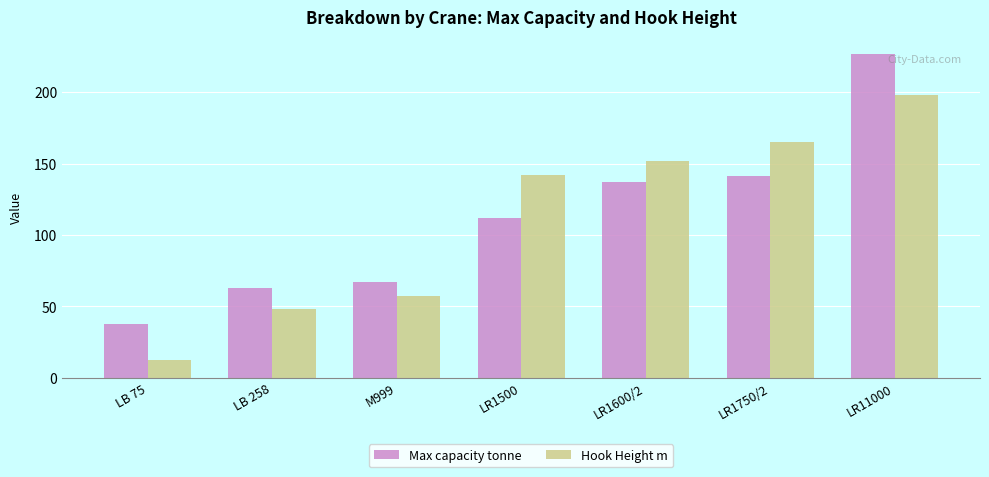

What is the difference between the Max capacity tonne values at LB 258 and LR1600/2?

74.0